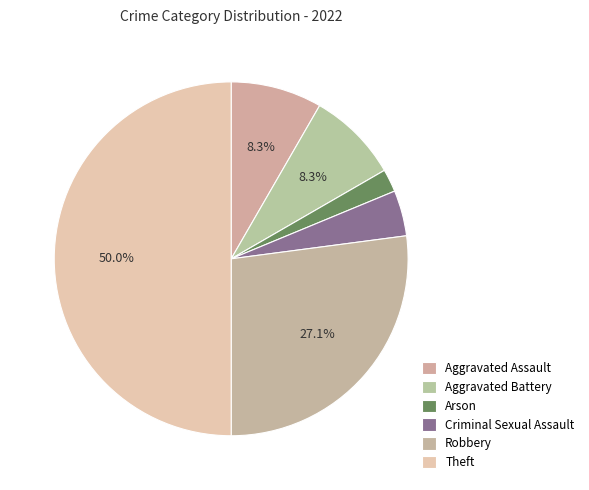

Count the number of slices in the pie.

6